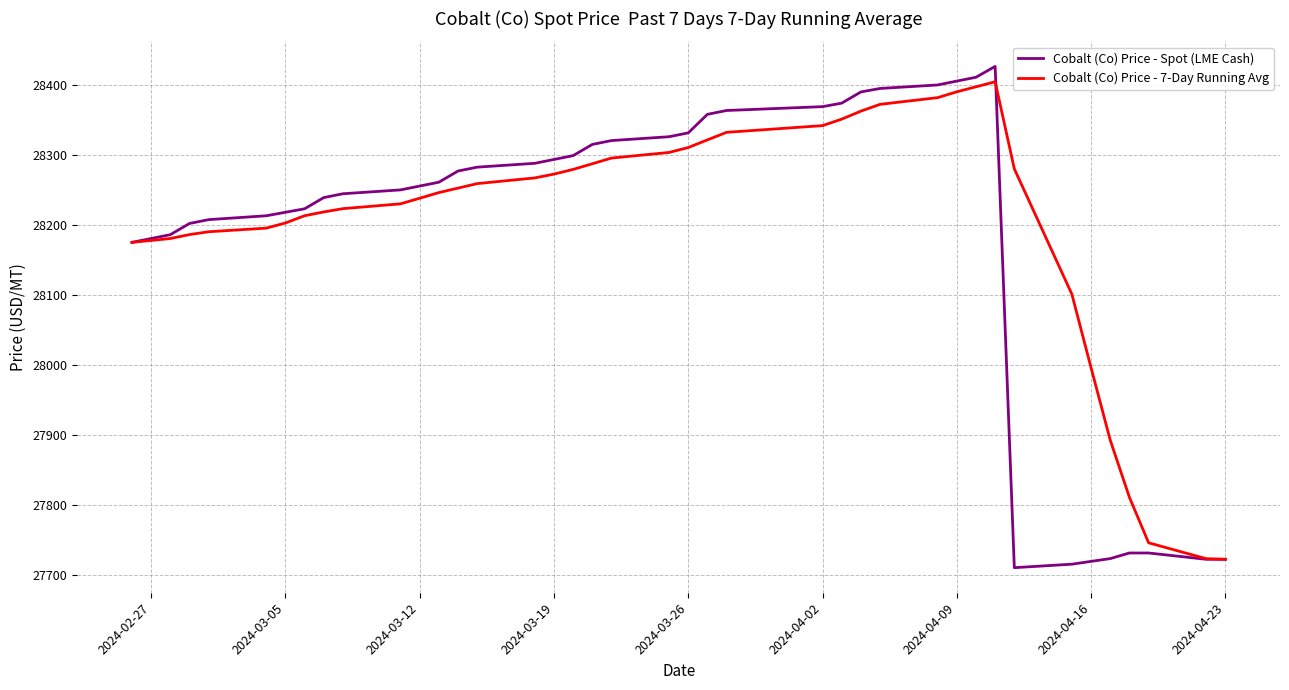

What is the minimum value for Cobalt (Co) Price - 7-Day Running Avg?

27722.0